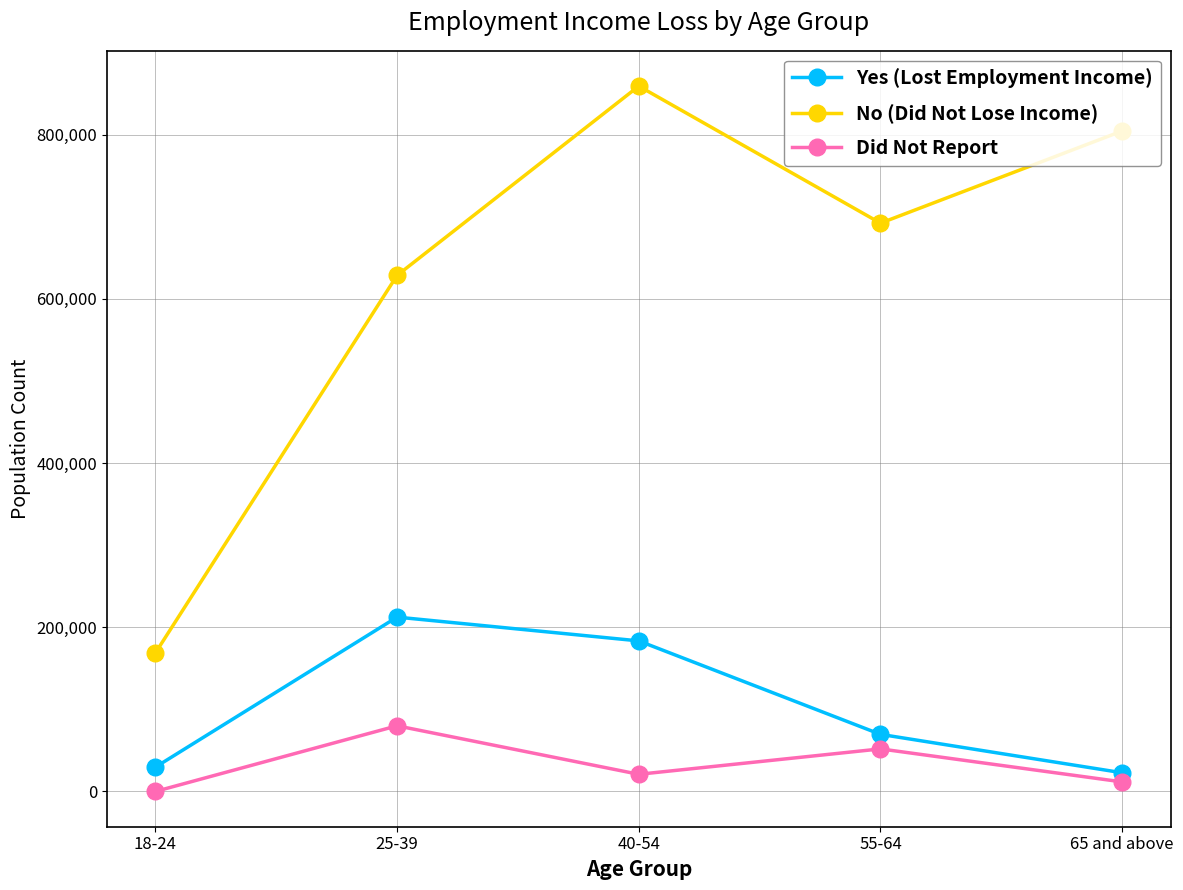

What is the value of the No (Did Not Lose Income) point at the 3rd from the left?

859022